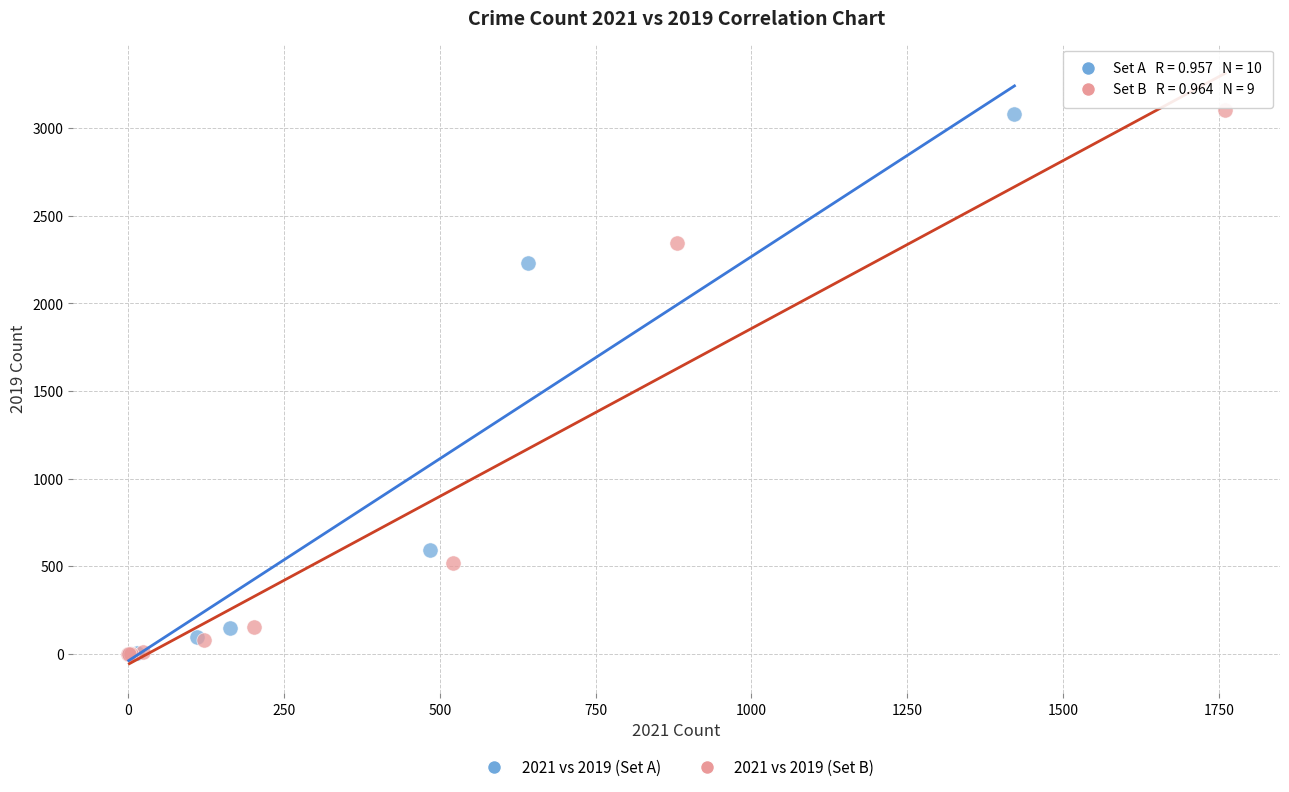

Which series has the largest Y range (max minus min)?

2021 vs 2019 (Set B)